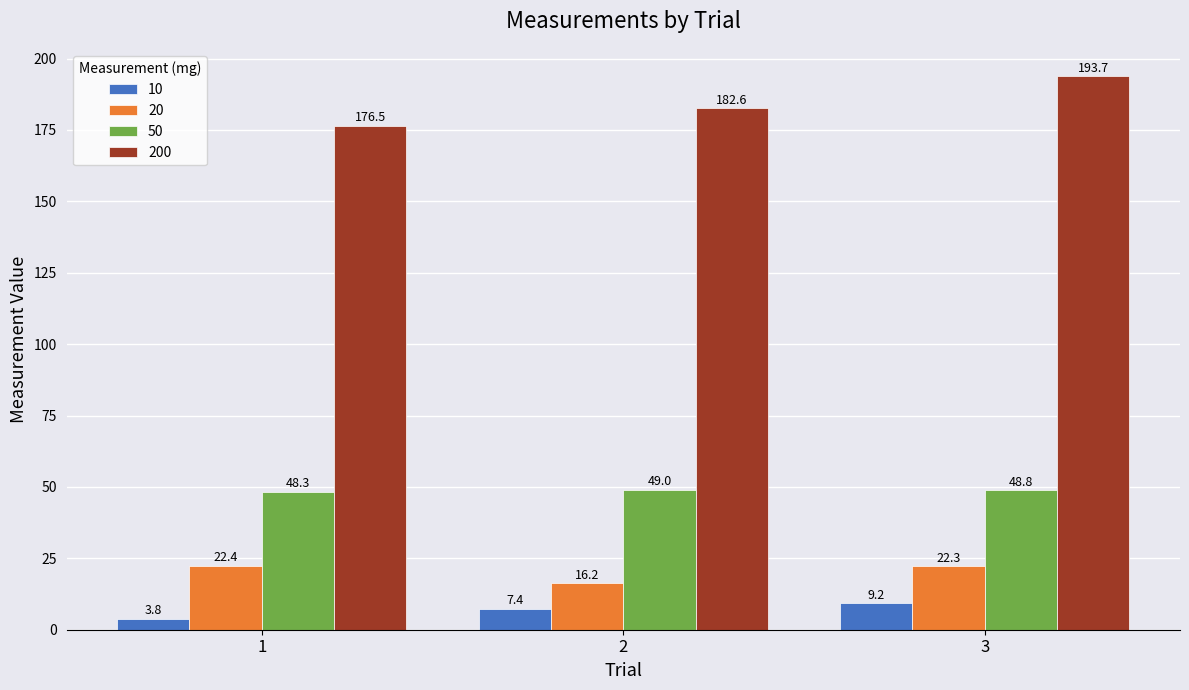

Which series changed the most between 2 and 3?

200